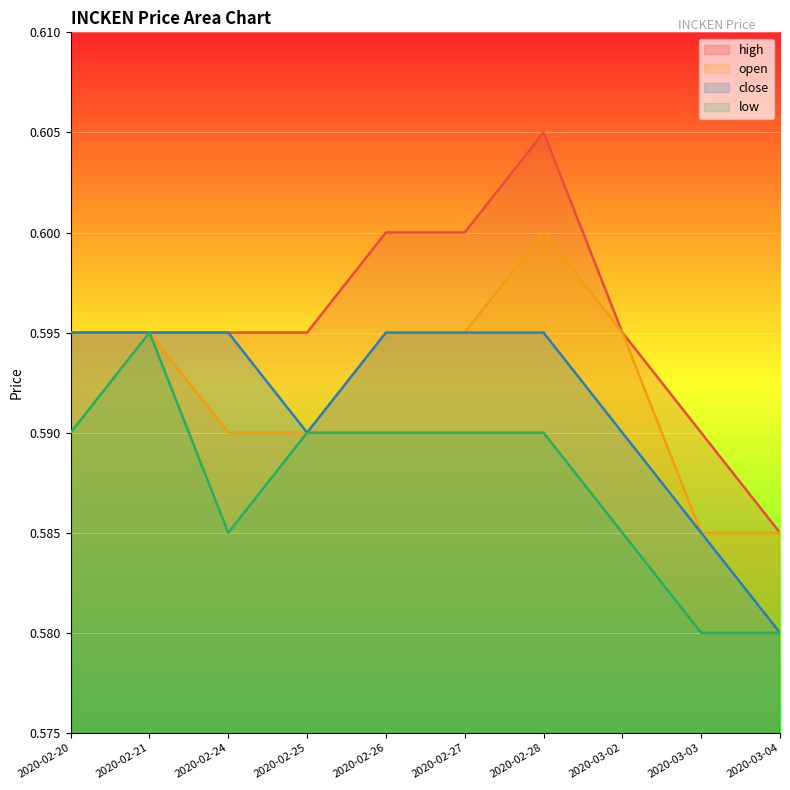

True or false: open has a value of 0.3 at 2020-02-28.

False